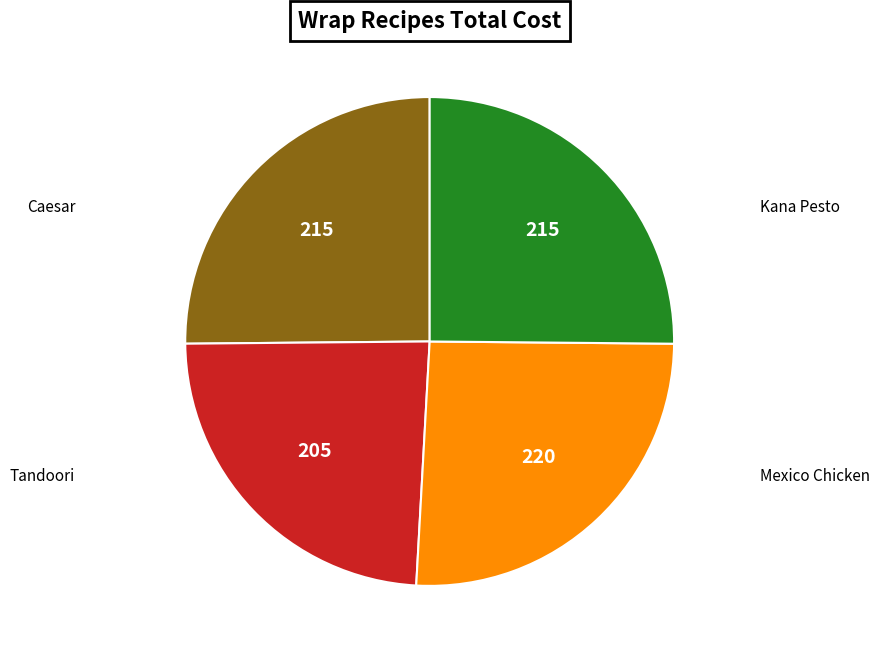

Does any single category account for the majority?

No